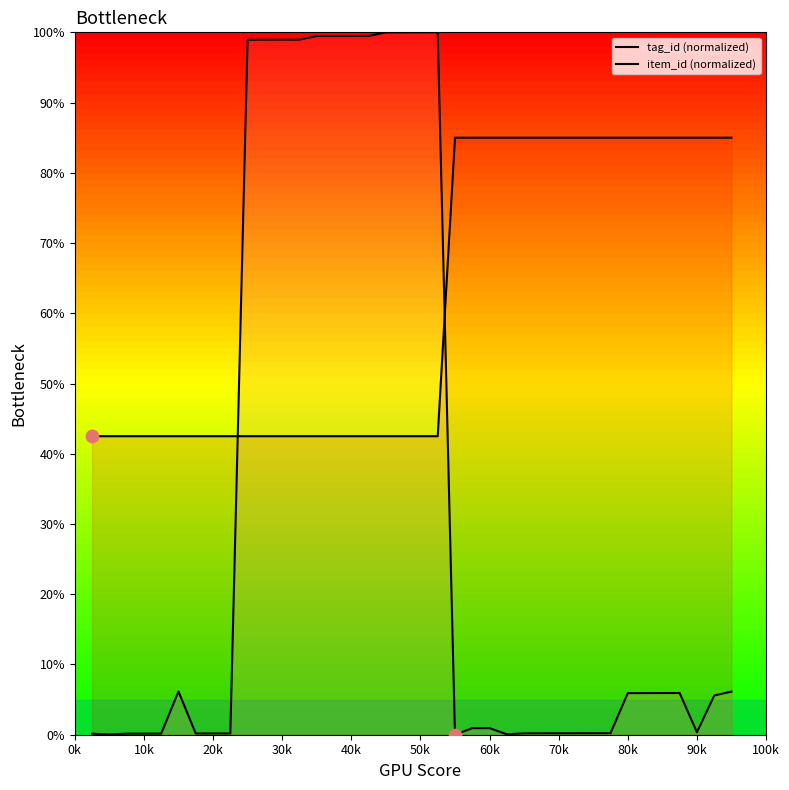

Which series contains the highest Y value?

item_id (normalized)